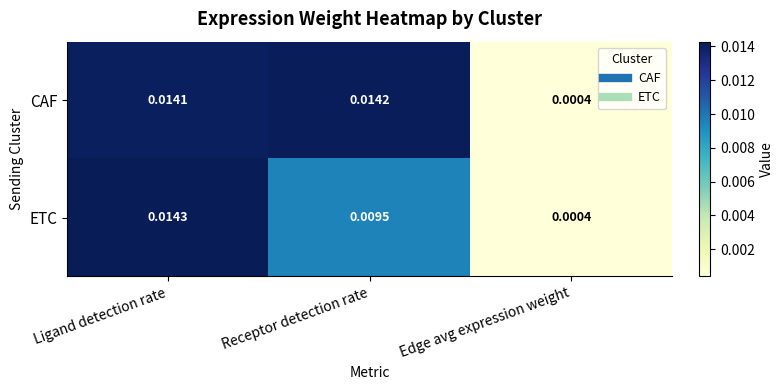

At how many categories does at least one series exceed 0?

3